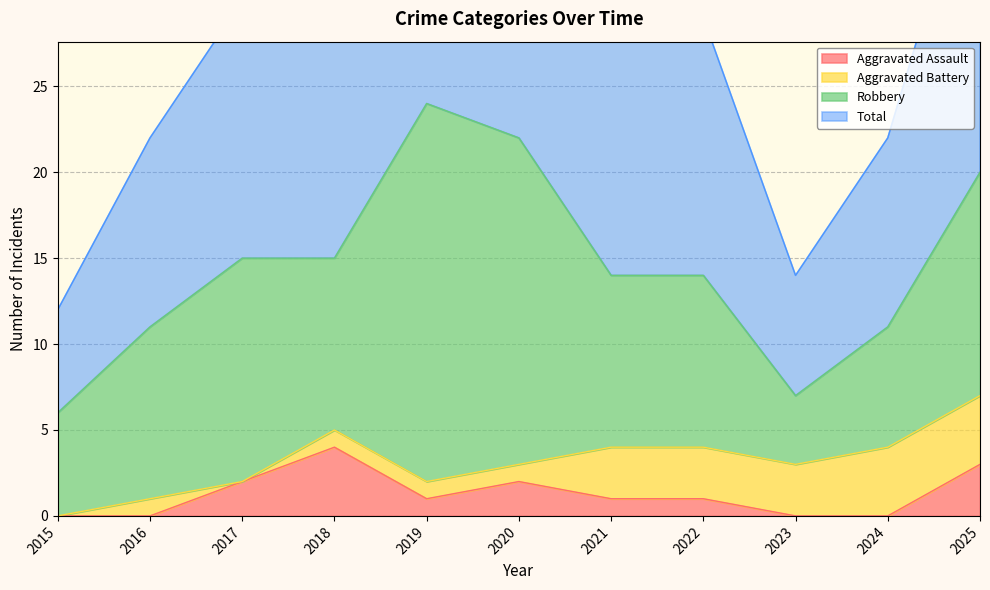

How many interior local peaks does the Total series have?

2